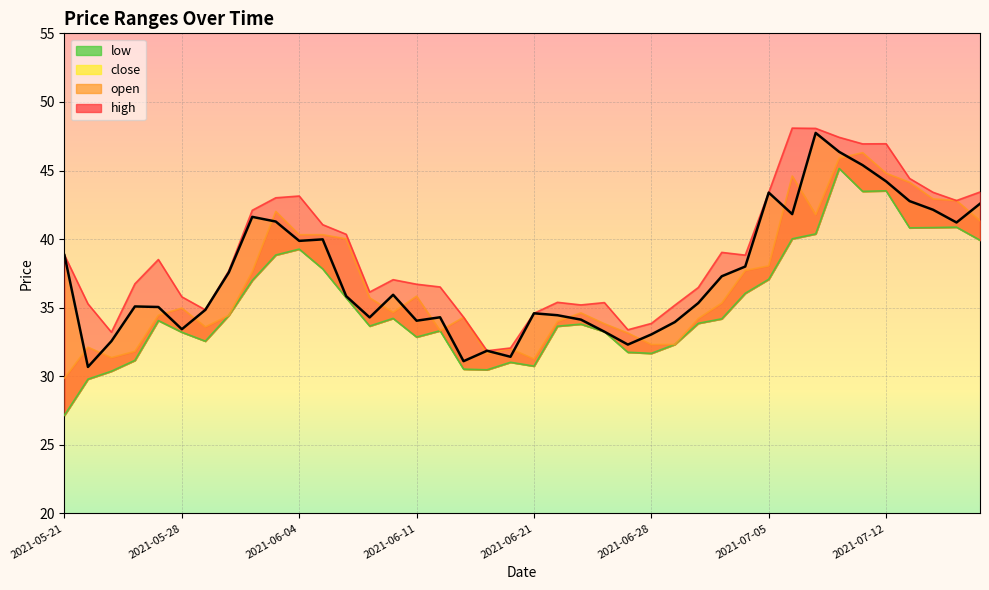

Count the number of data series in this chart.

4